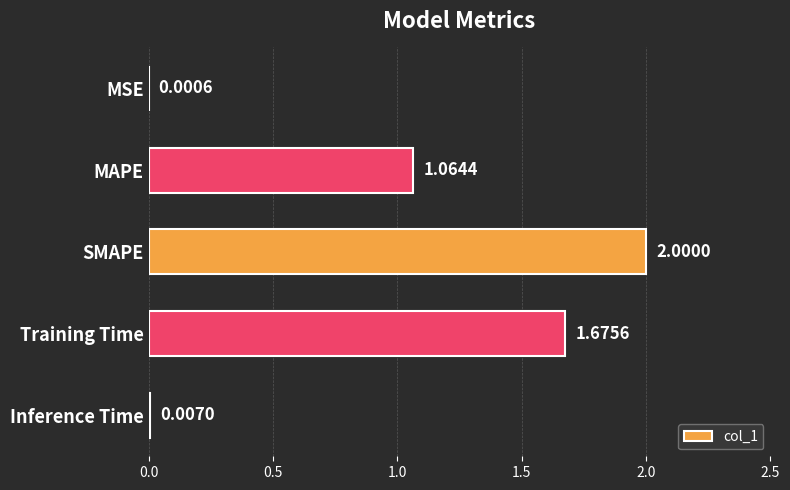

At which label is the value closest to 1?

MAPE